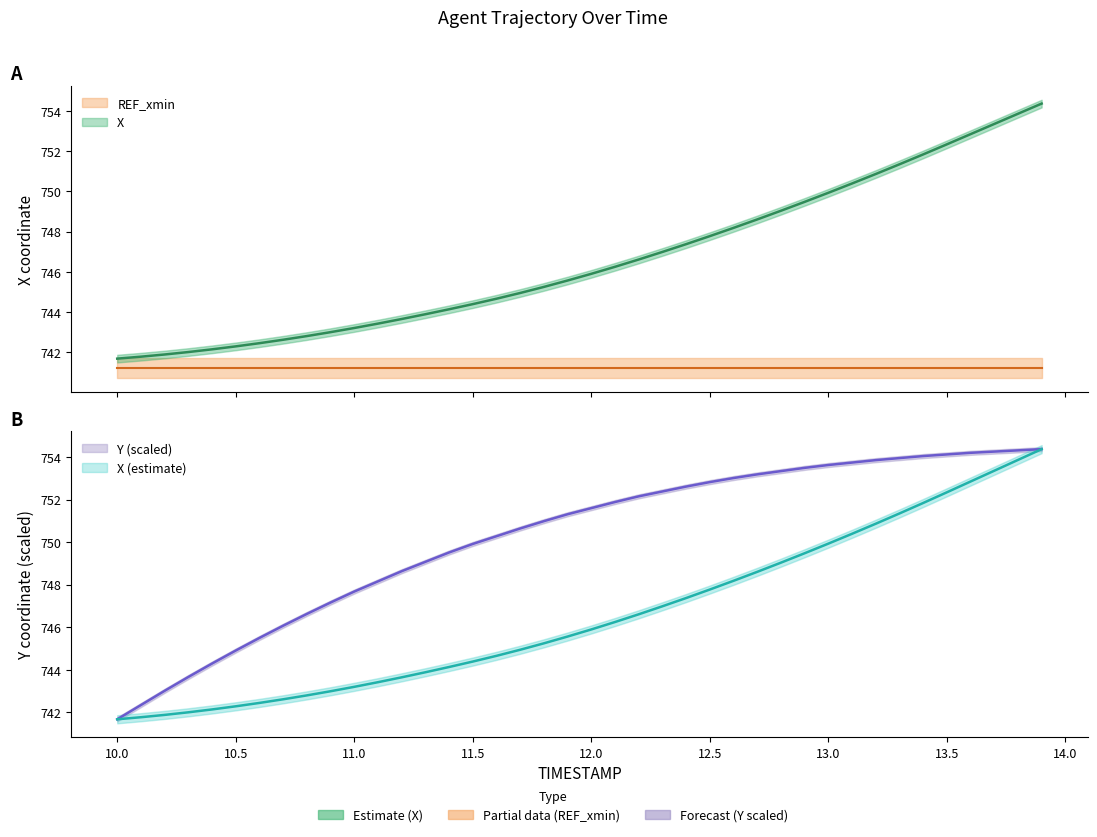

What is the greatest value displayed?

754.4